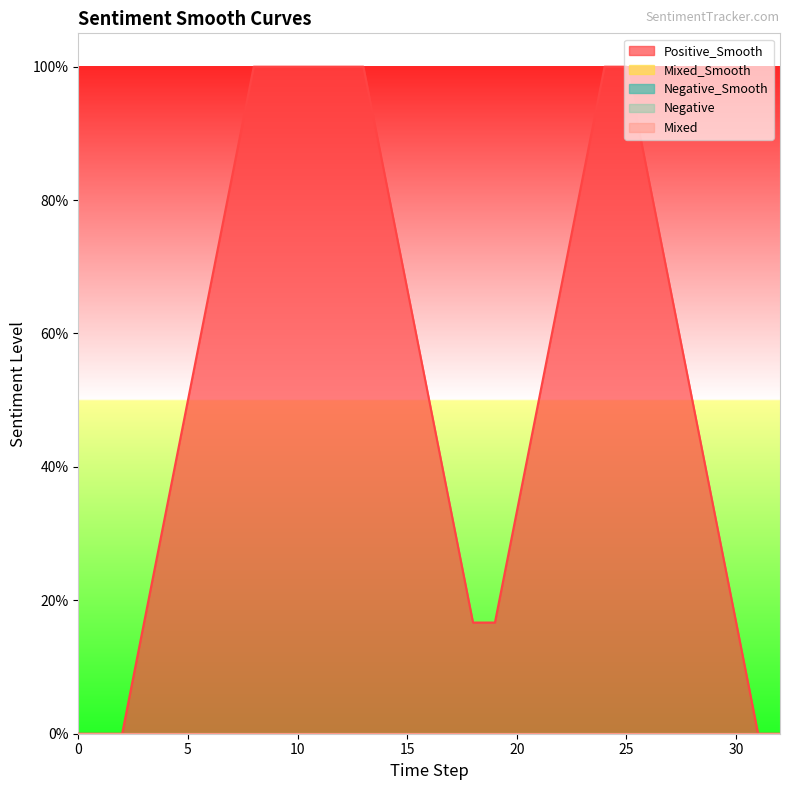

What are all the series names shown in the legend?

Positive_Smooth, Negative_Smooth, Mixed_Smooth, Negative, Mixed